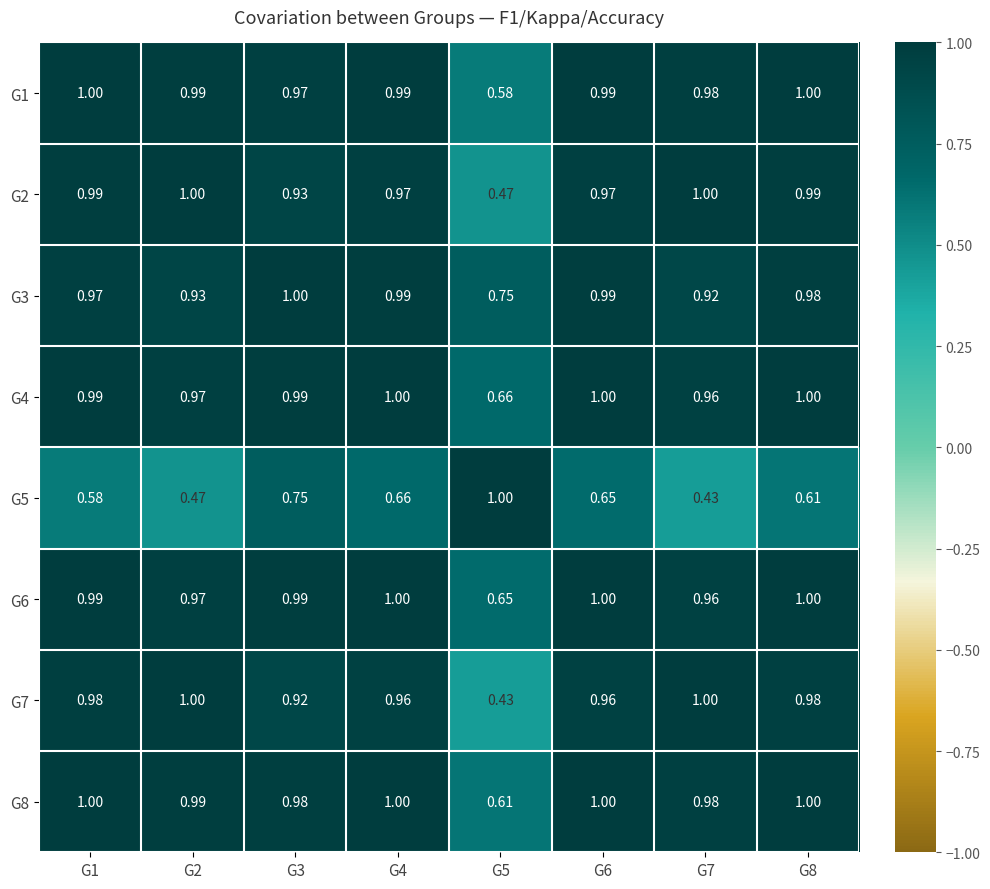

Is the value of G7 at G4 greater than the value of G3 at G6?

No